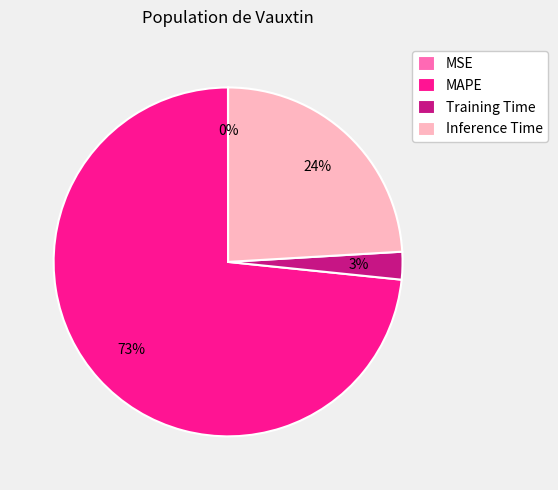

Is it true that MAPE is 68% of the pie?

False